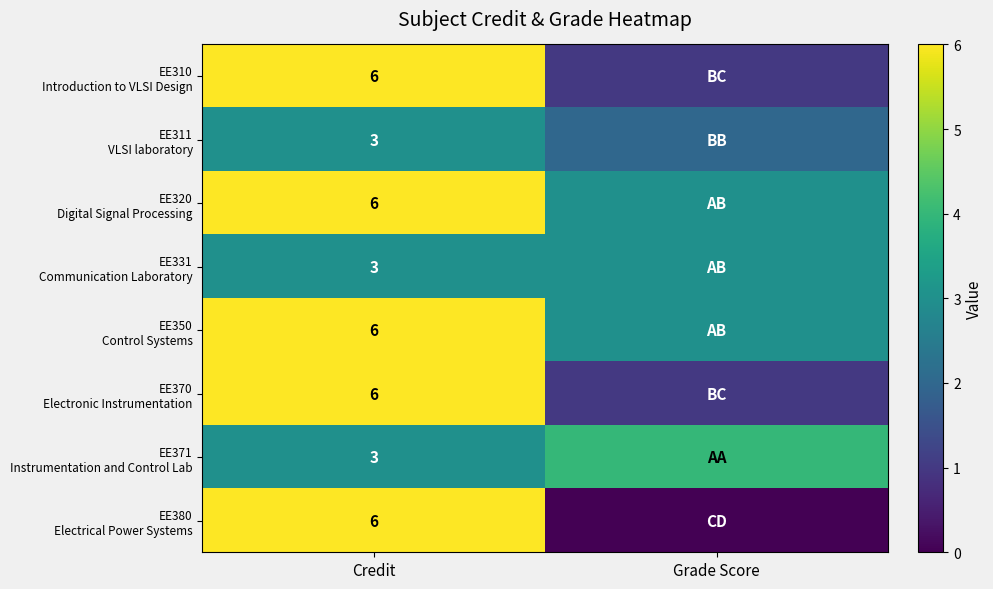

What is the total value across all series at Credit?

39